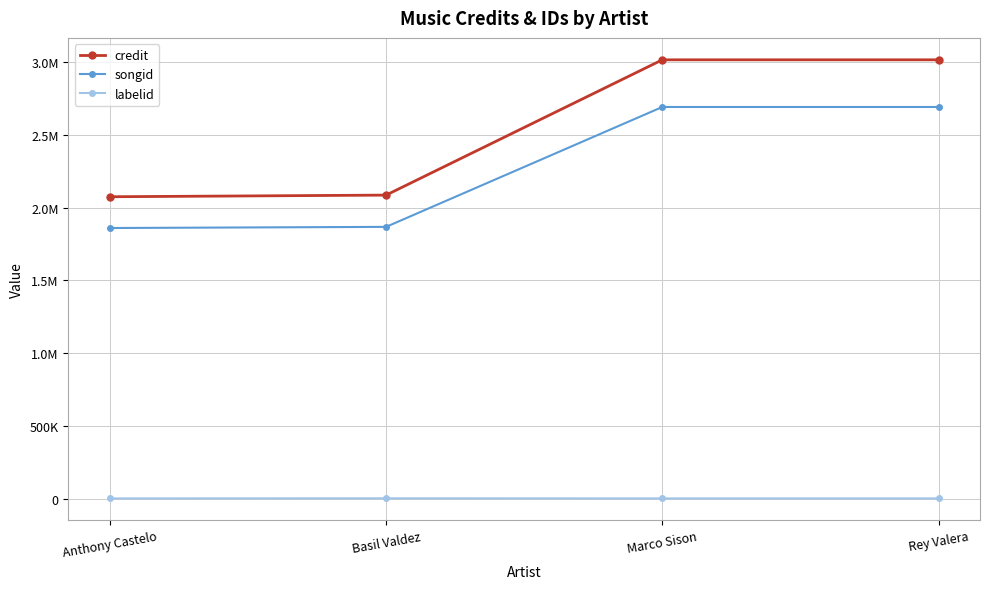

True or false: credit and labelid intersect in this chart.

False